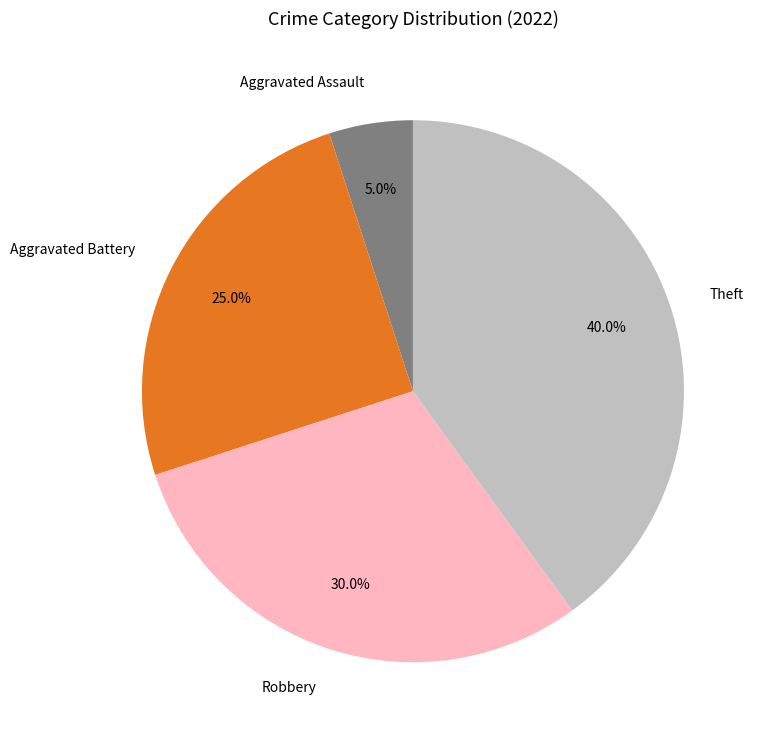

Approximately how many times larger is the value at Robbery compared to Aggravated Battery?

1.2